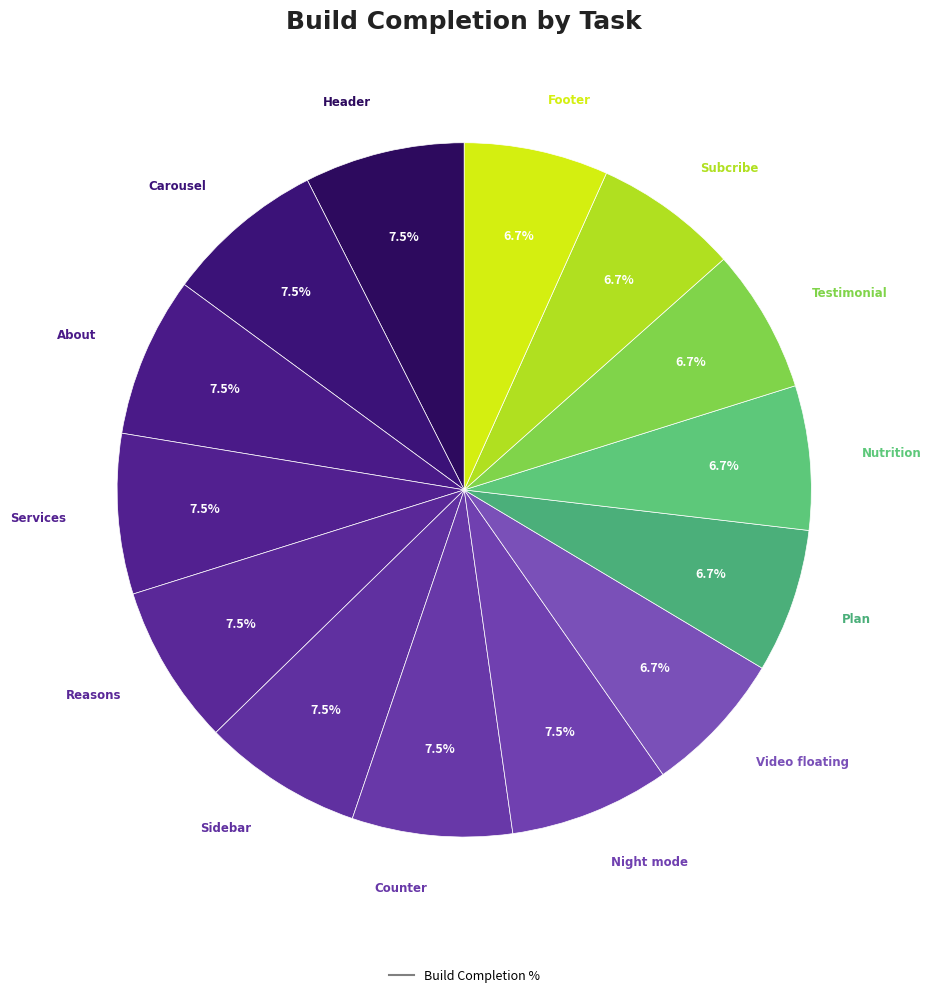

Which category has the smallest portion of the pie?

Video floating